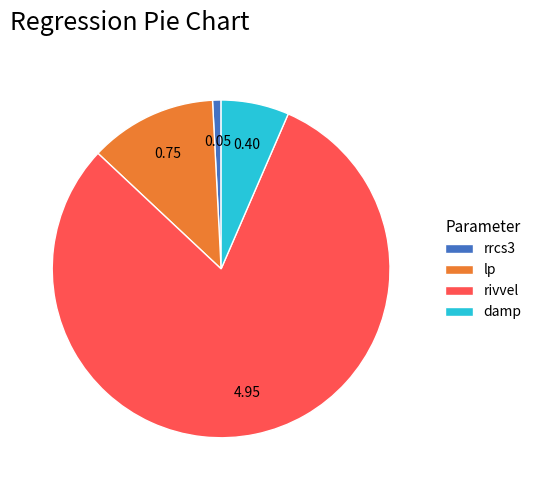

How many slices are in this pie chart?

4